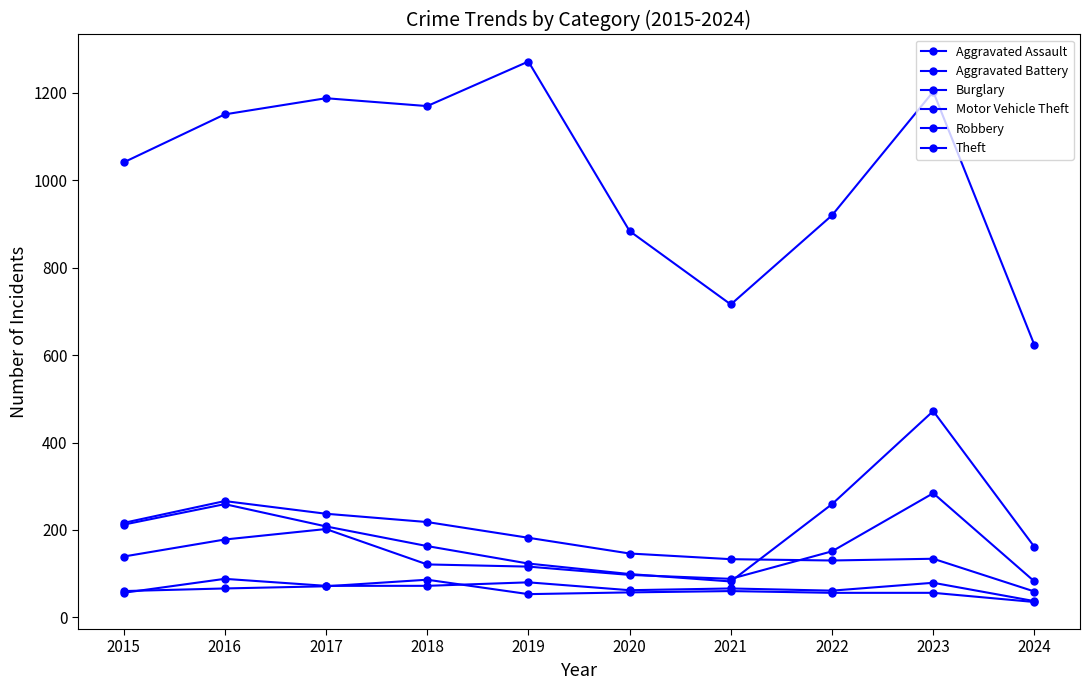

Does the chart have visible grid lines?

No